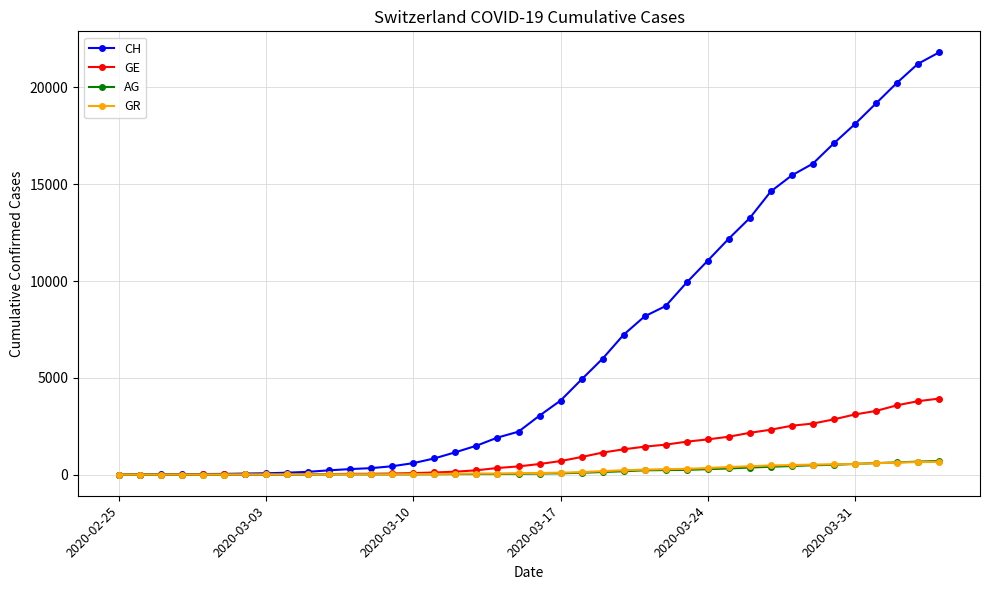

Which series has the widest spread of values?

CH